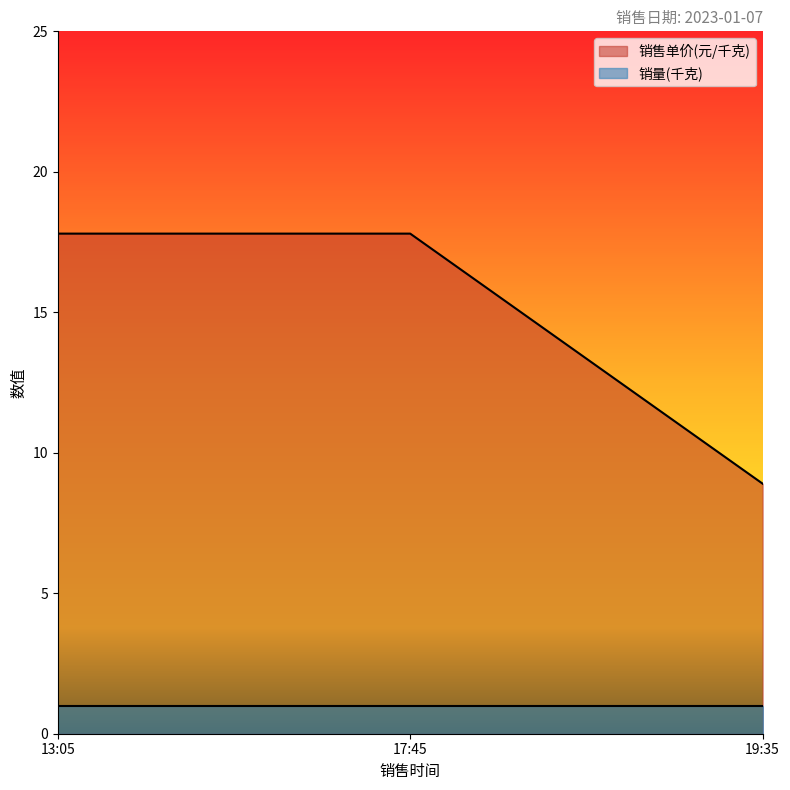

What position from the left is 19:35?

3